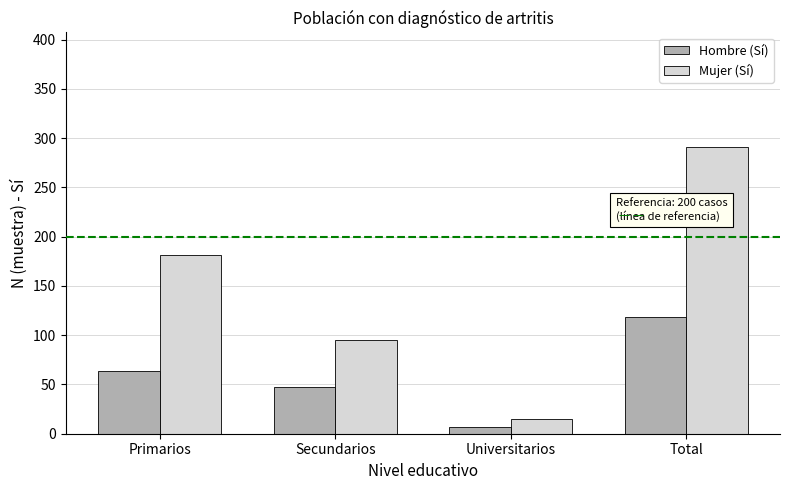

How many bars are there in each group?

2